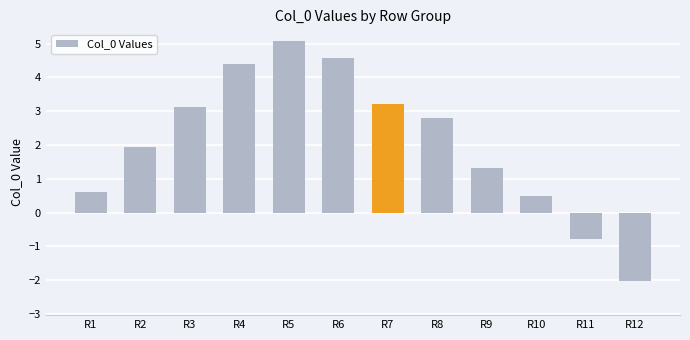

Reading right to left, transcribe all the data shown in this chart.

R12=-2.0	R11=-0.8	R10=0.5	R9=1.3	R8=2.8	R7=3.2	R6=4.6	R5=5.1	R4=4.4	R3=3.1	R2=1.9	R1=0.6